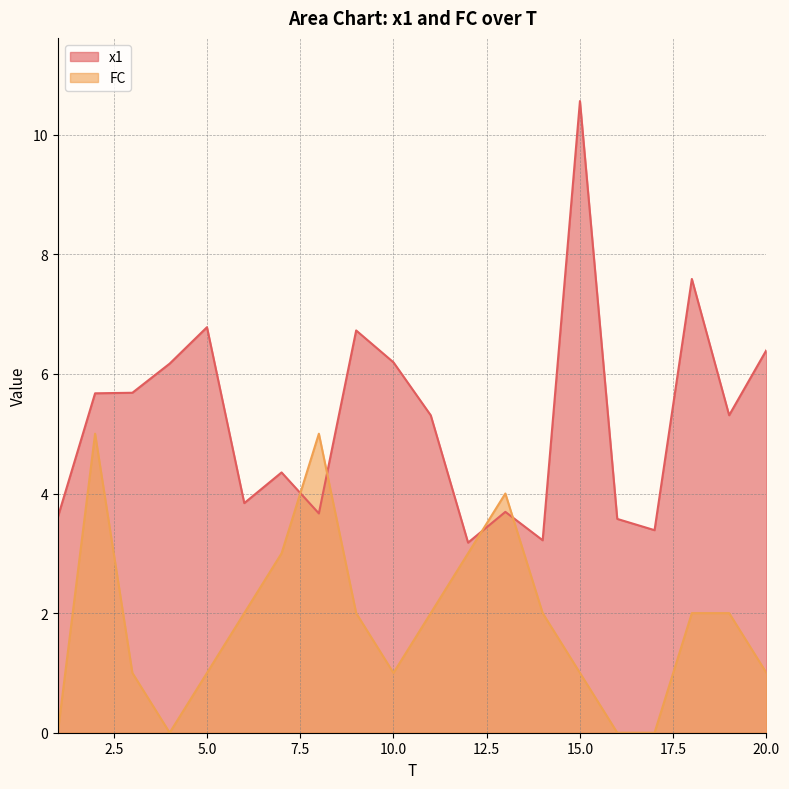

What is the difference between the maximum and second lowest values in the FC series?

5.0